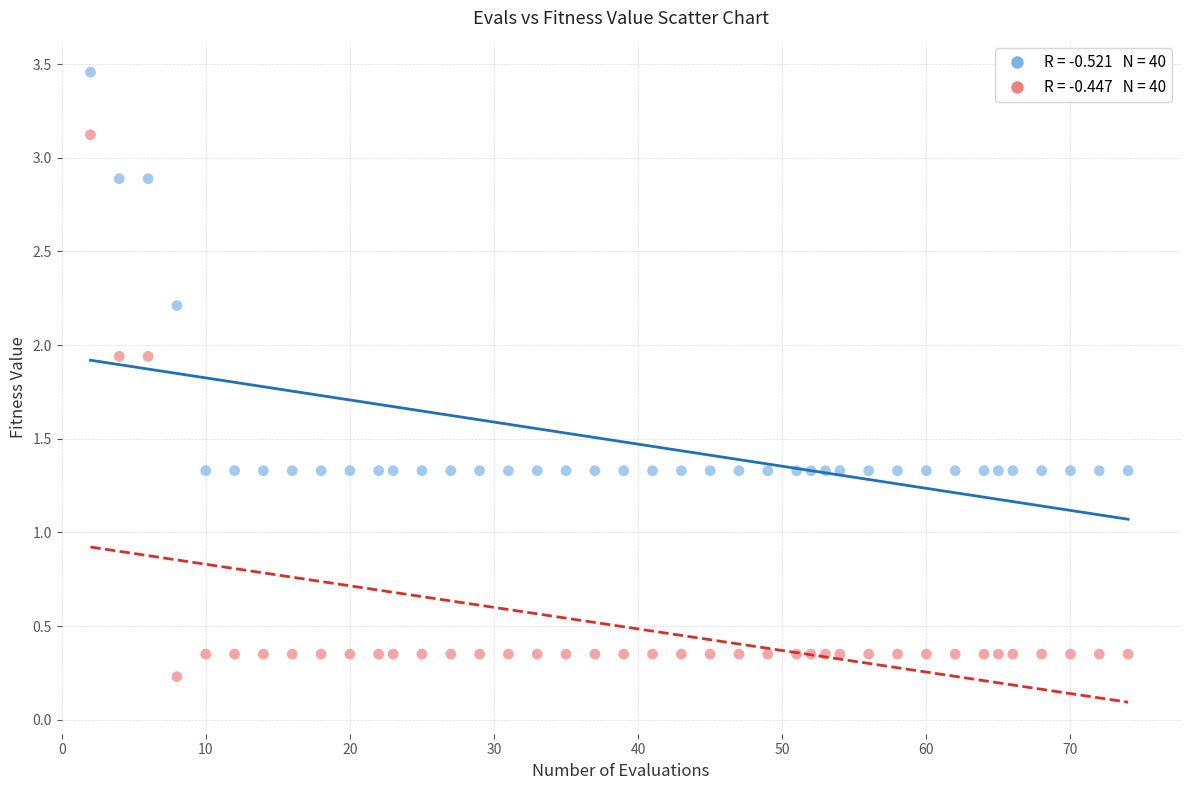

Across all data points, what is the range of X values (max minus min)?

72.0